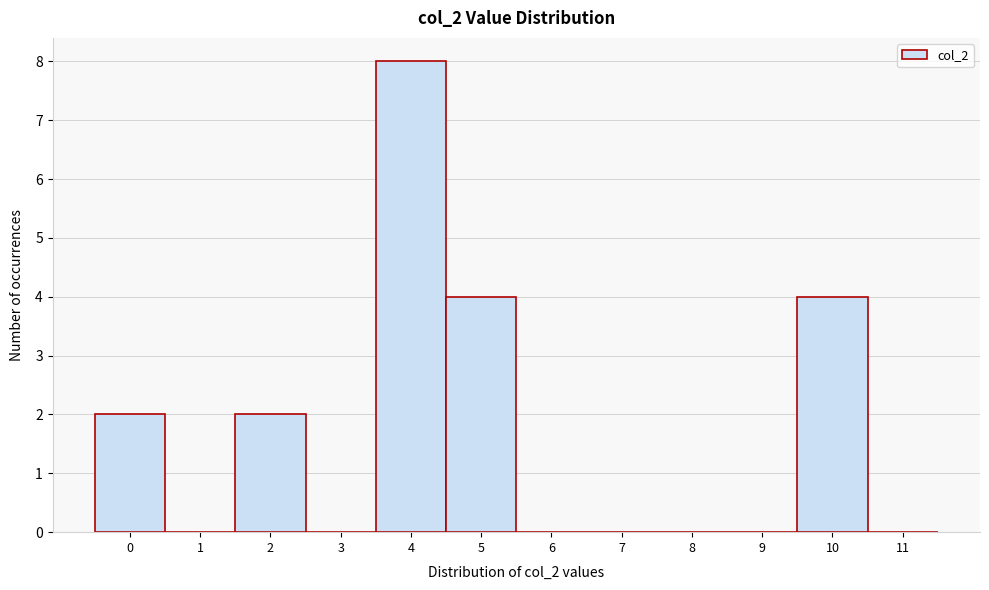

What is the height of the bar covering 4.5 to 5.5 on the x-axis? The values are not printed on the chart, so give them approximately, as read against the axis.

4